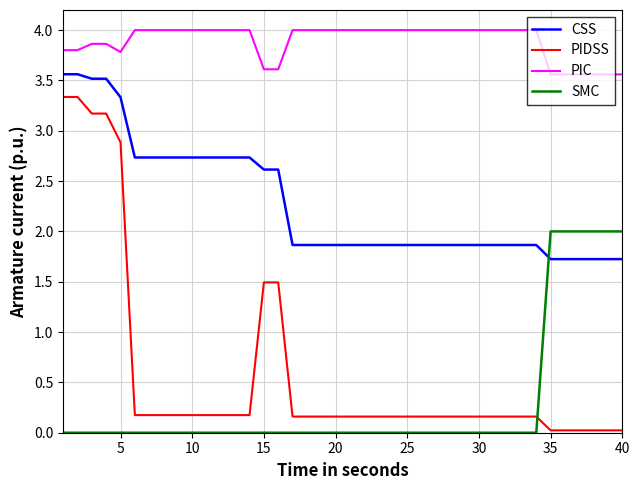

Which series has the widest spread of values?

PIDSS